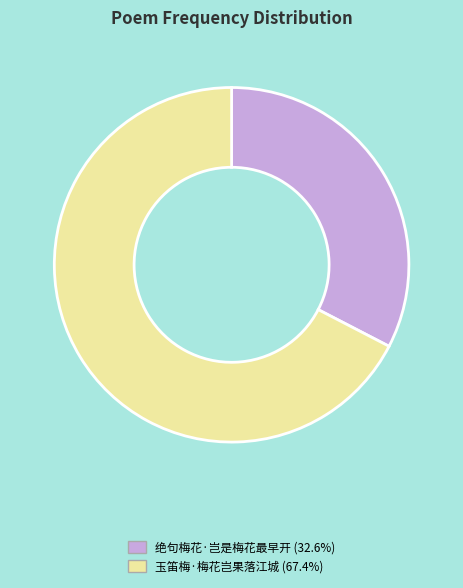

How many slices are in this pie chart?

2